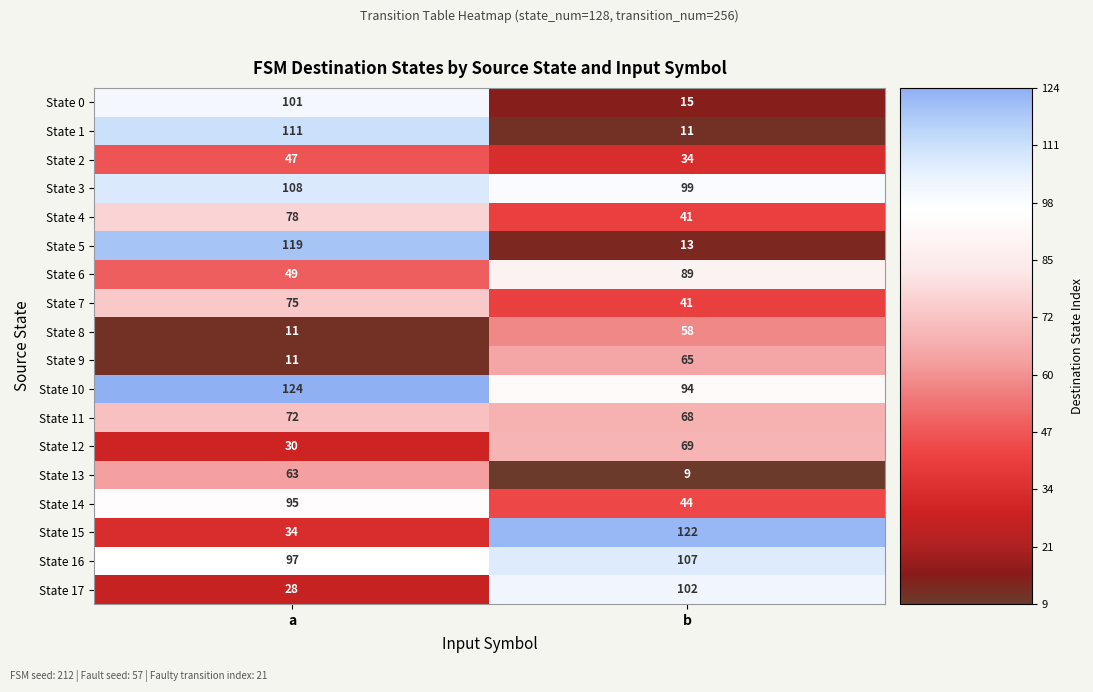

Rank the series by their maximum value, from lowest to highest.

State 2, State 8, State 13, State 9, State 12, State 11, State 7, State 4, State 6, State 14, State 0, State 17, State 16, State 3, State 1, State 5, State 15, State 10